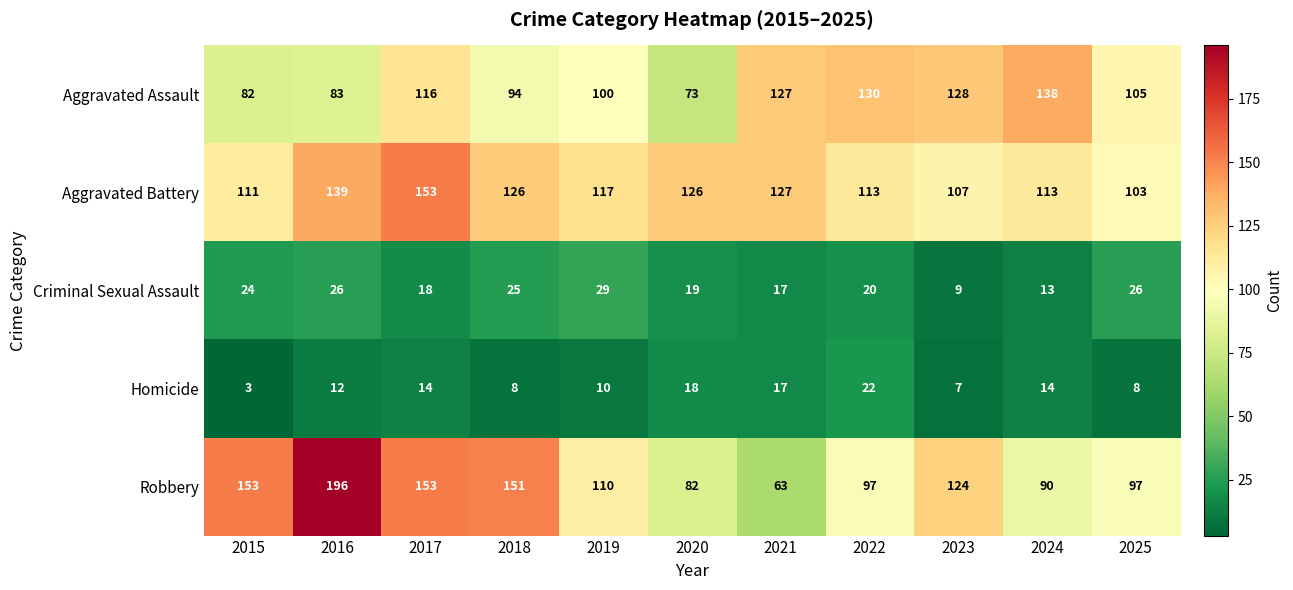

The value of Aggravated Assault at 2019 is 38. True or false?

False